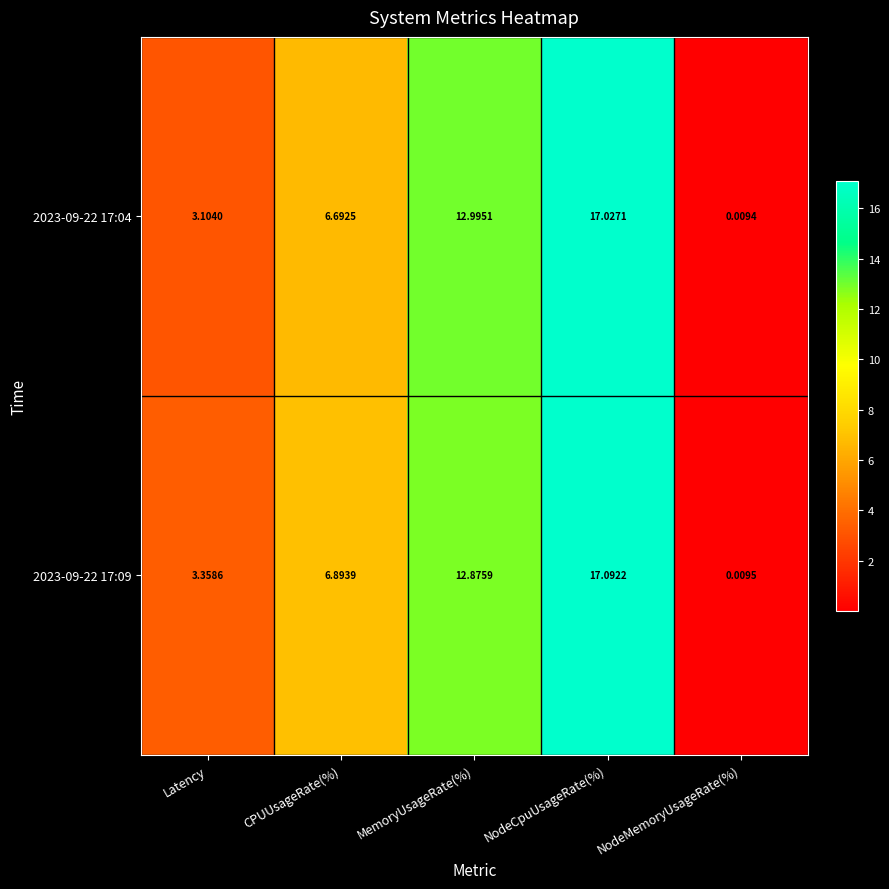

What is the total value across all series at CPUUsageRate(%)?

13.6